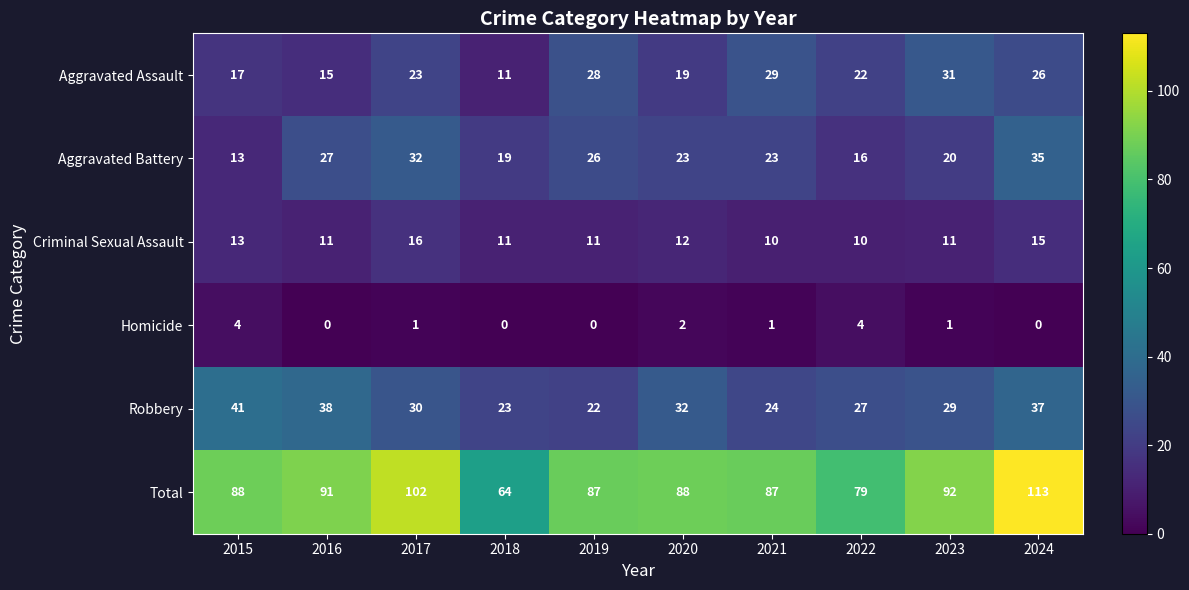

How many data points does each series have?

10